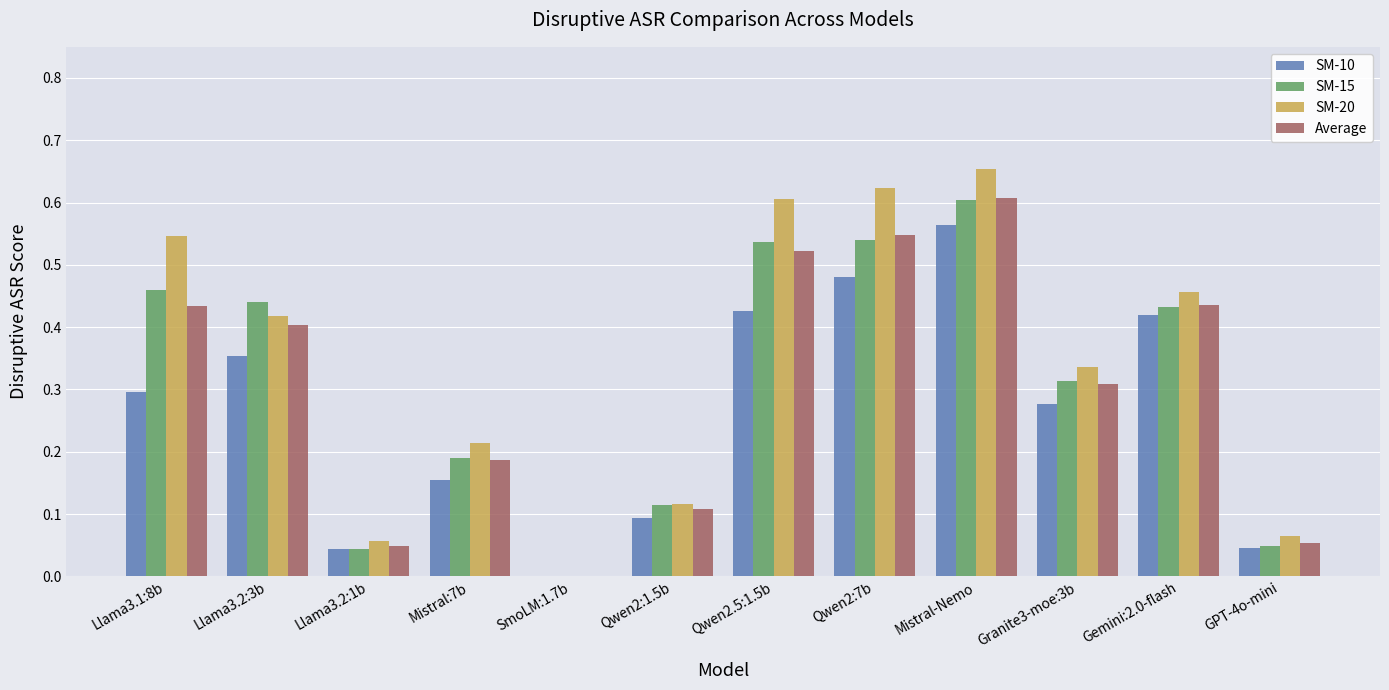

Is it true that SM-10 equals 0.4 at Granite3-moe:3b?

False